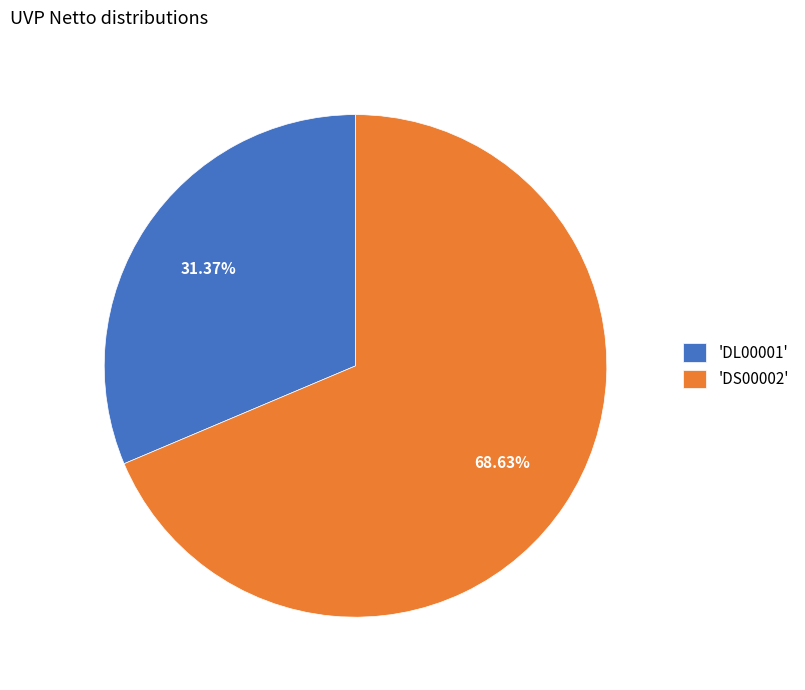

Which slice represents more than half of the pie?

'DS00002'